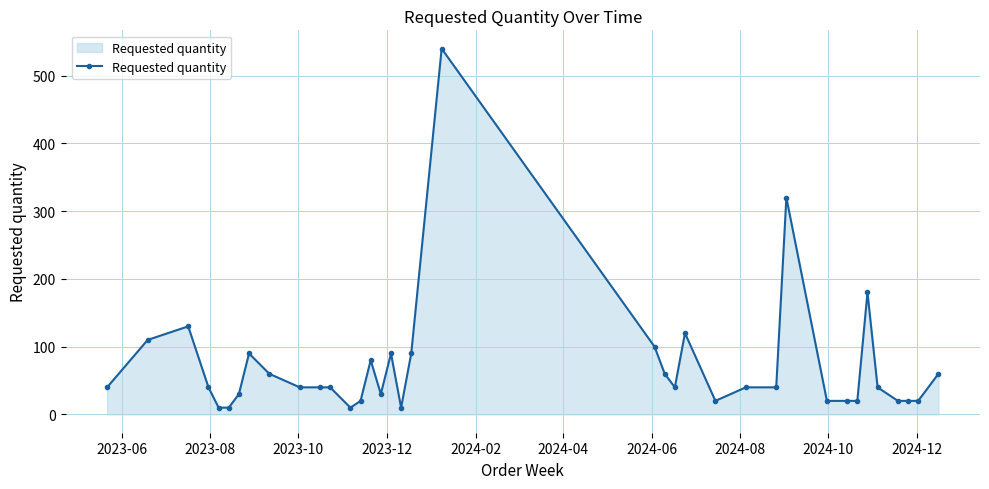

What is the greatest value displayed?

540